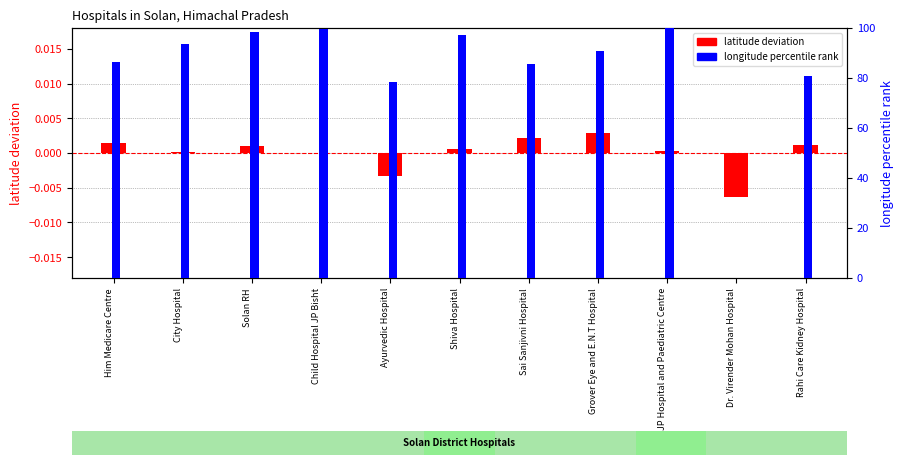

What is the value of the longitude percentile rank bar at the 9th from the left?

100.0